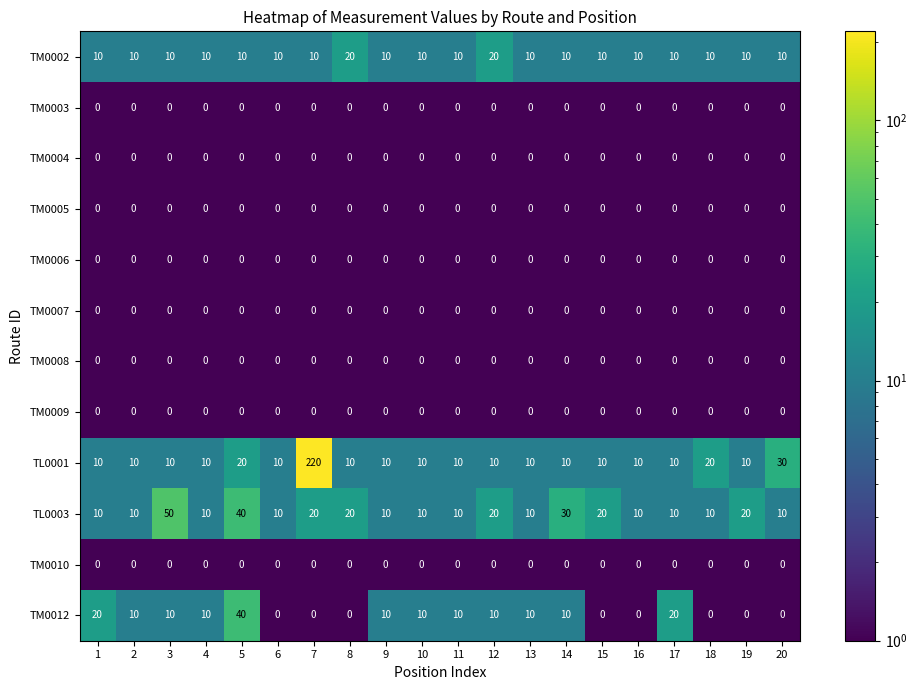

What is the total value across all series at 5?

110